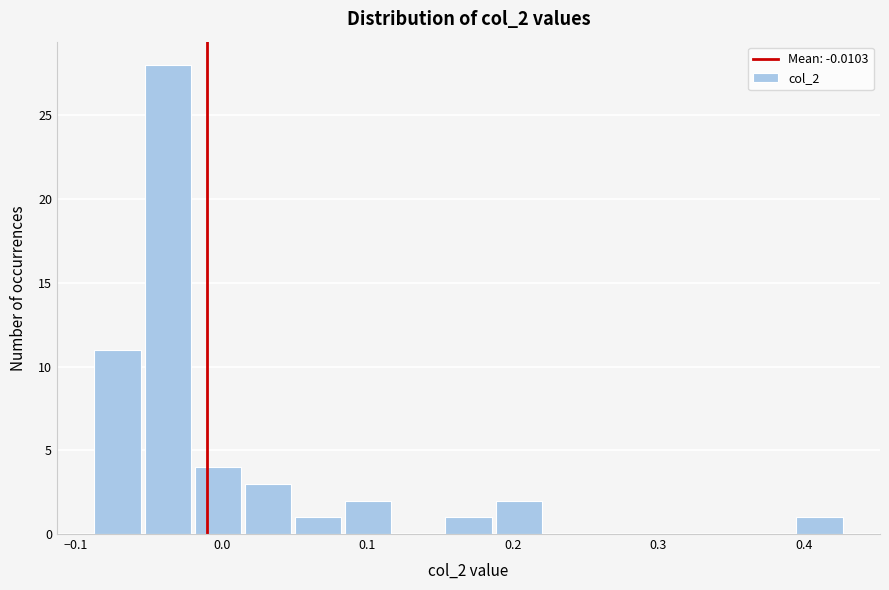

Read against the x-axis, roughly where is the centre of the tallest bar?

-0.04